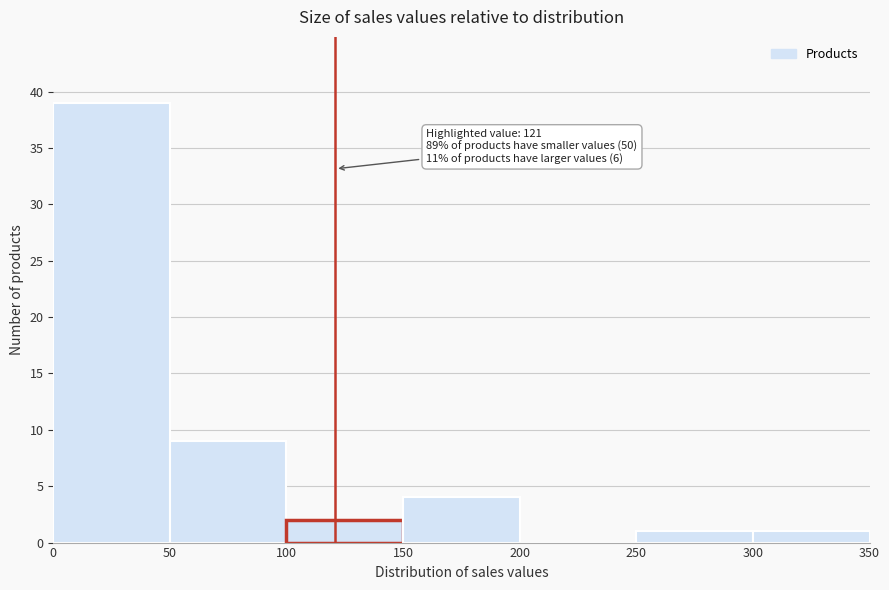

Over which range of the x-axis is the bar tallest?

0 to 50